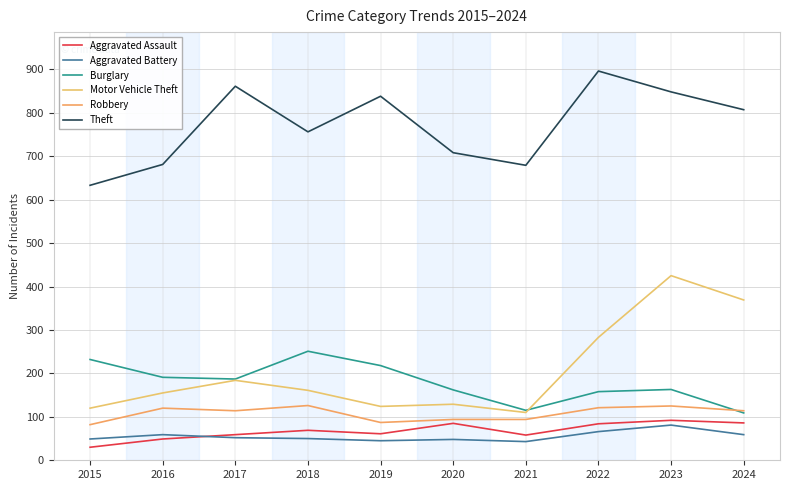

At how many categories does at least one series exceed 94?

10